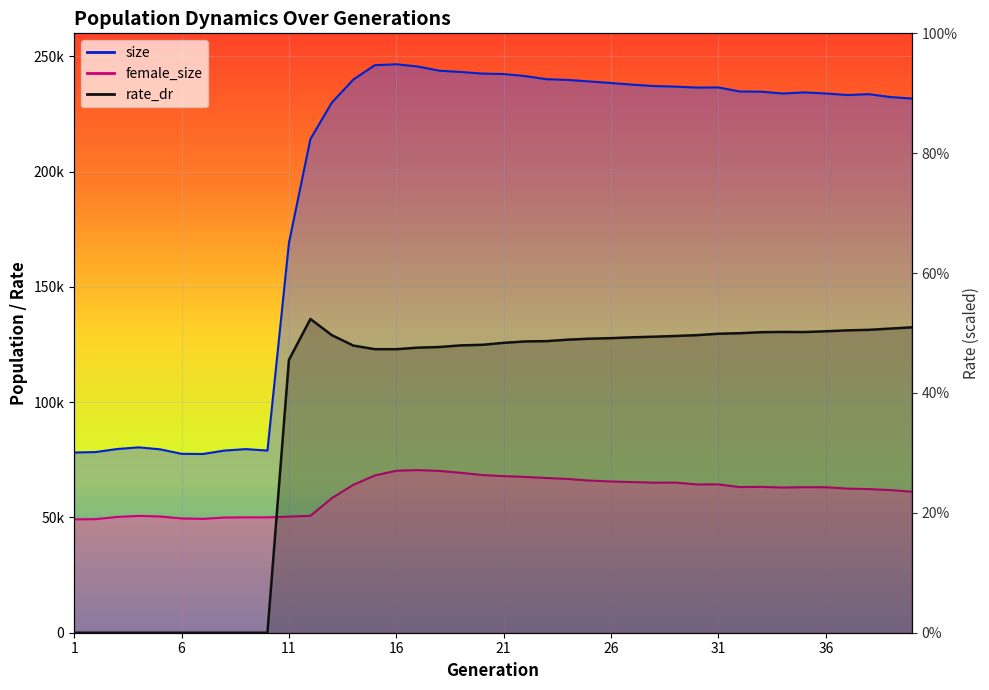

What is the difference between the second highest and second lowest values in the female_size series?

21017.0